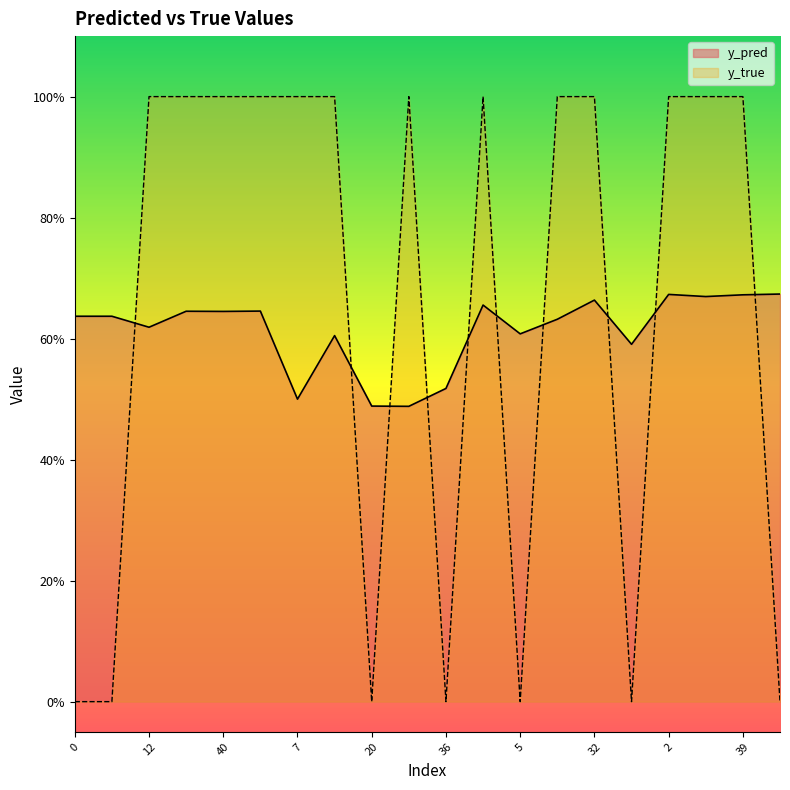

Where is the first local maximum for y_true?

22